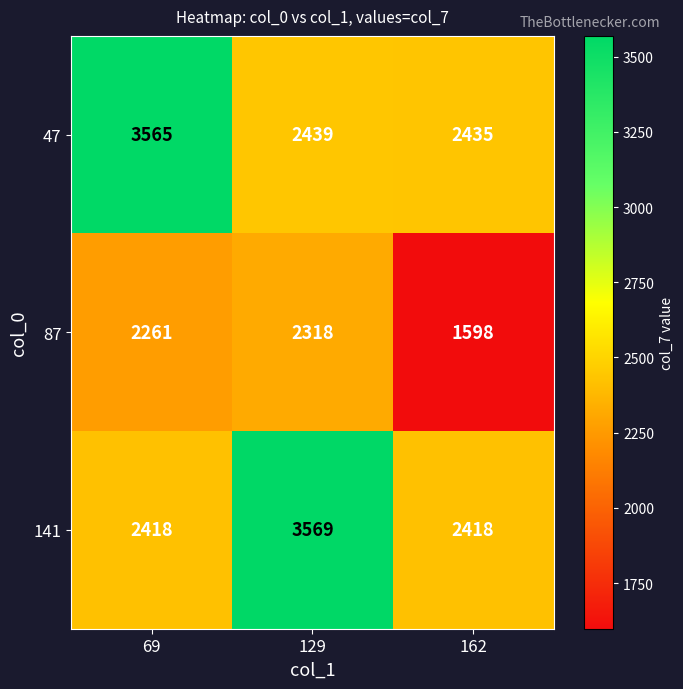

Which series has the largest range (max minus min)?

141